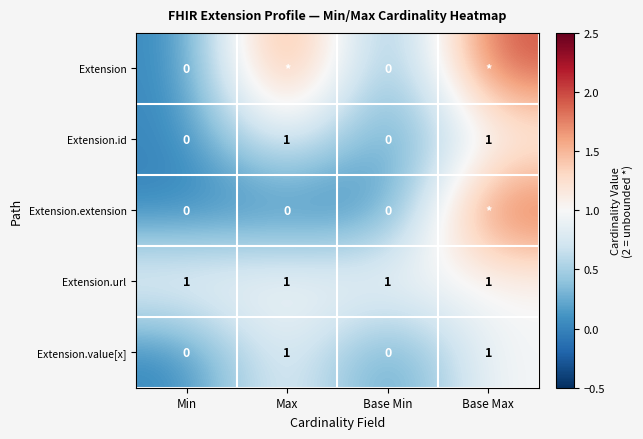

At which category is the sum across all series the highest?

Base Max